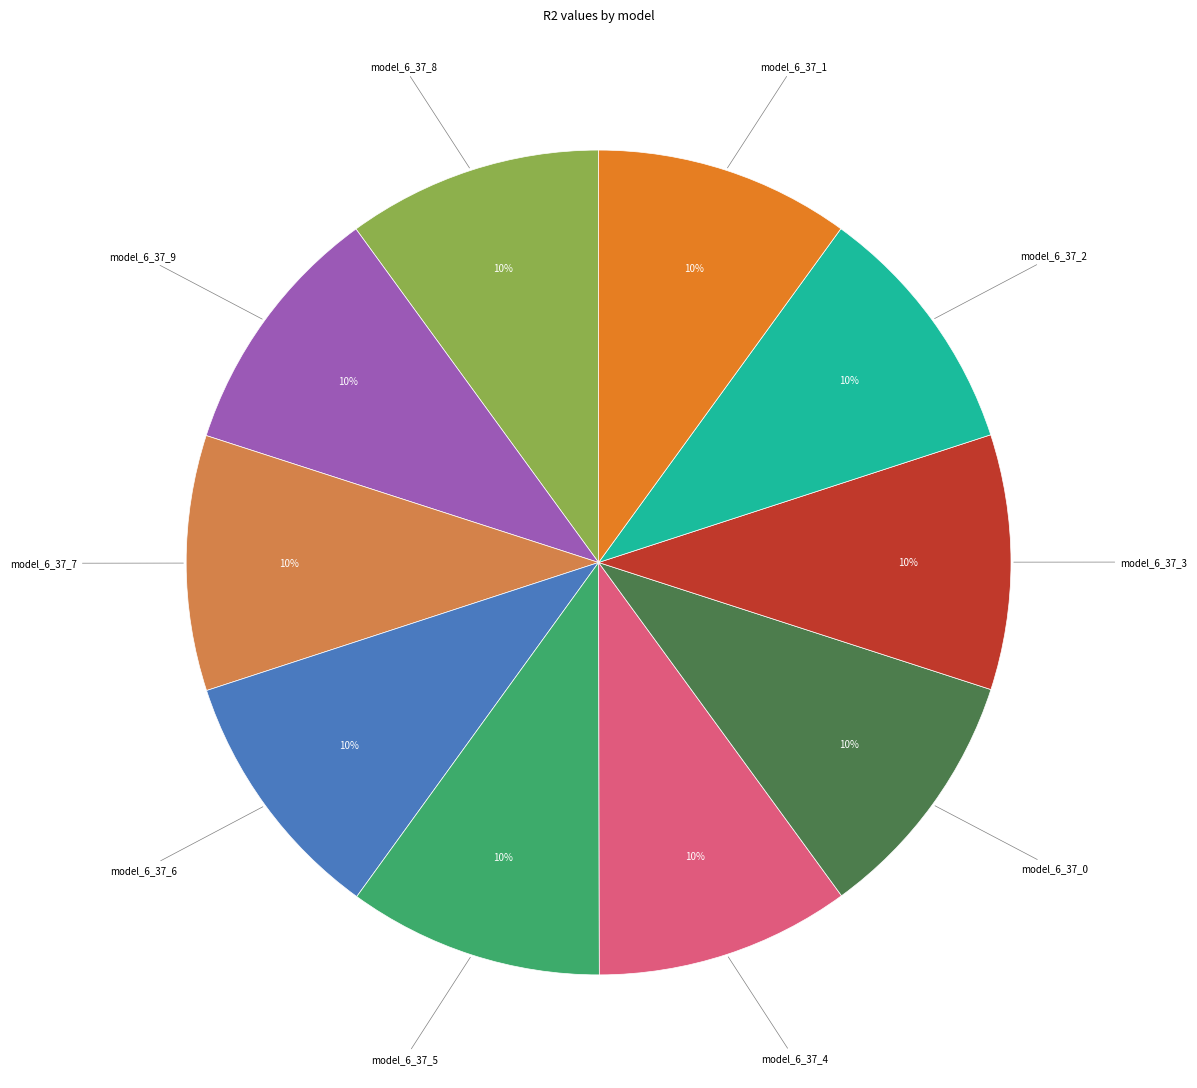

Is there any slice that represents more than half of the pie?

No